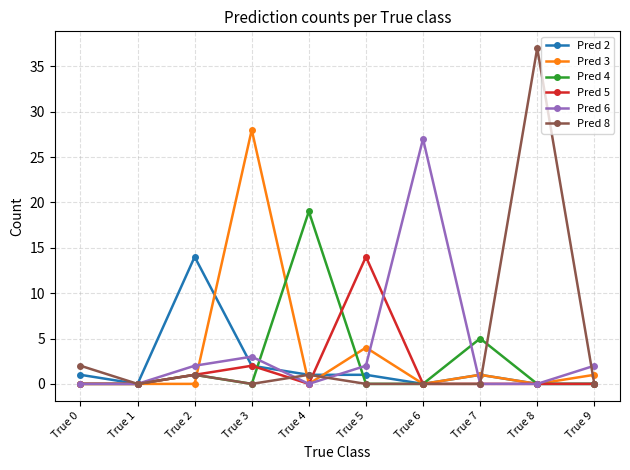

Where is the first local maximum for Pred 6?

True 3